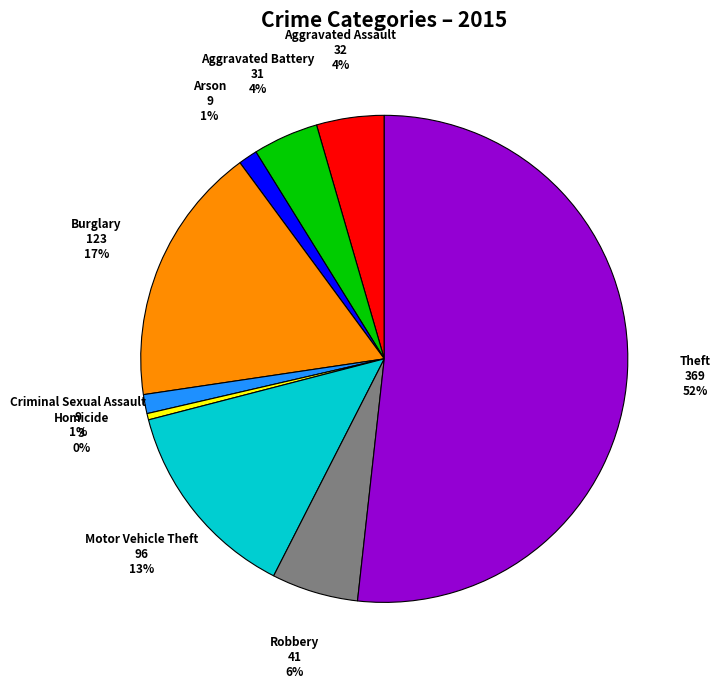

To the nearest percent, what is the average slice percentage?

11%